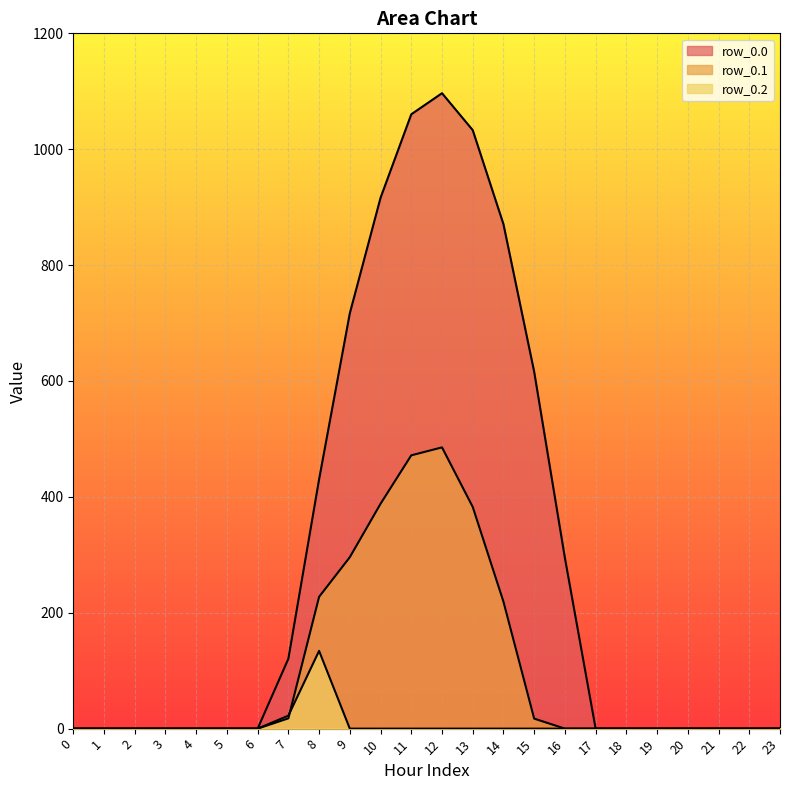

True or false: row_0.2 and row_0.0 intersect in this chart.

False